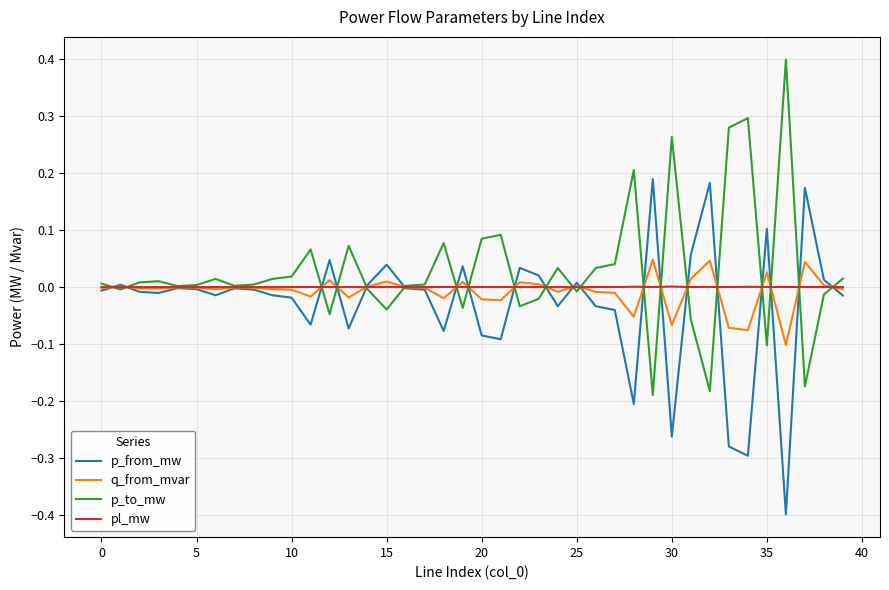

List the series in order of their peak value, lowest first.

pl_mw, q_from_mvar, p_from_mw, p_to_mw